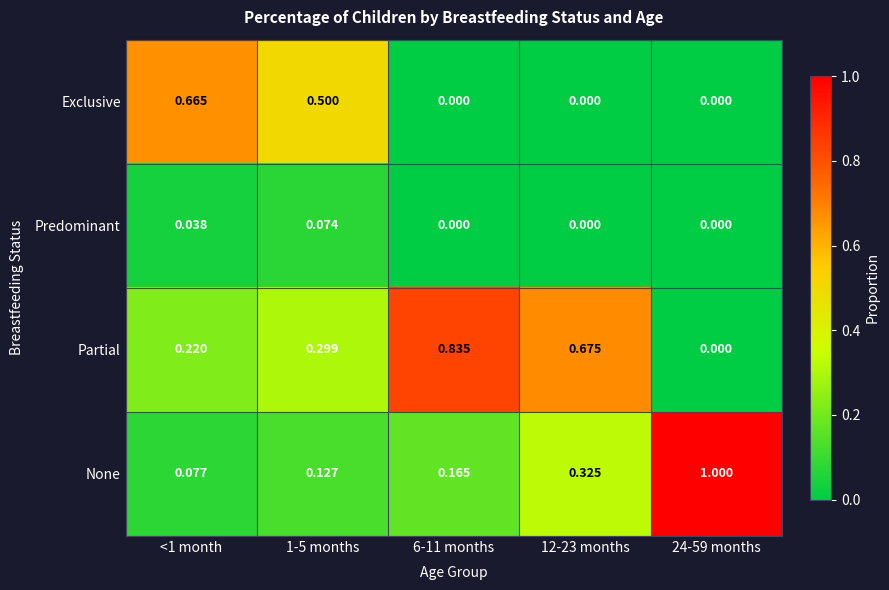

Which series has the widest spread of values?

None